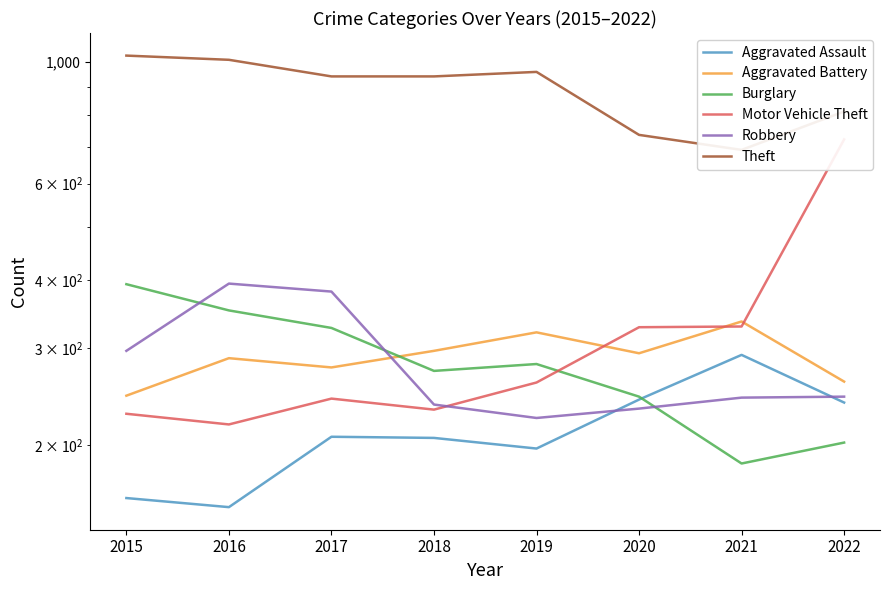

Count the number of data series in this chart.

6